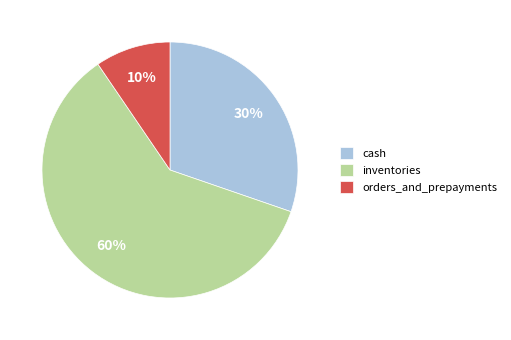

Which category has the smallest portion of the pie?

orders_and_prepayments